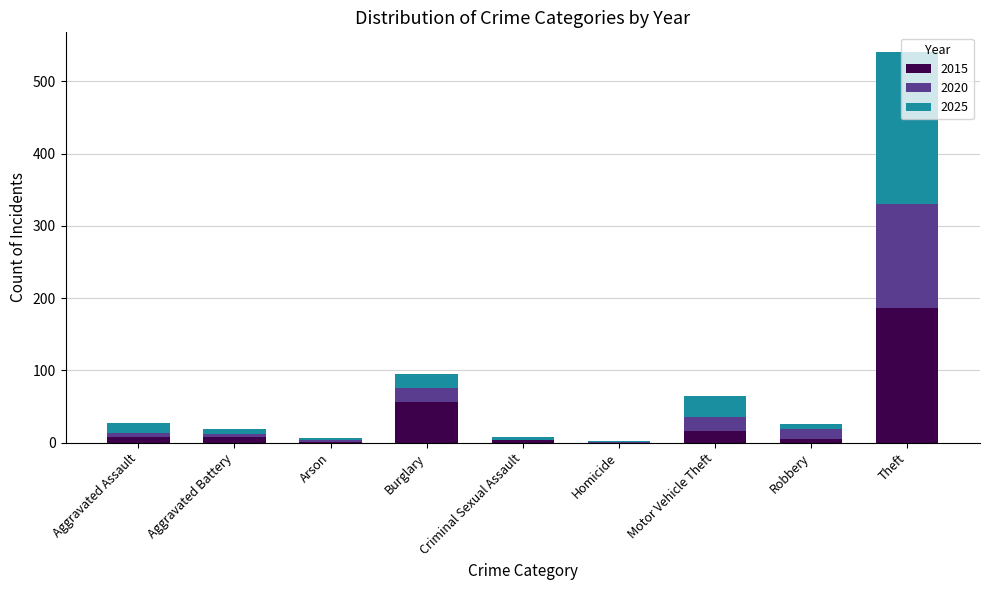

Does the chart contain stacked bars?

Yes